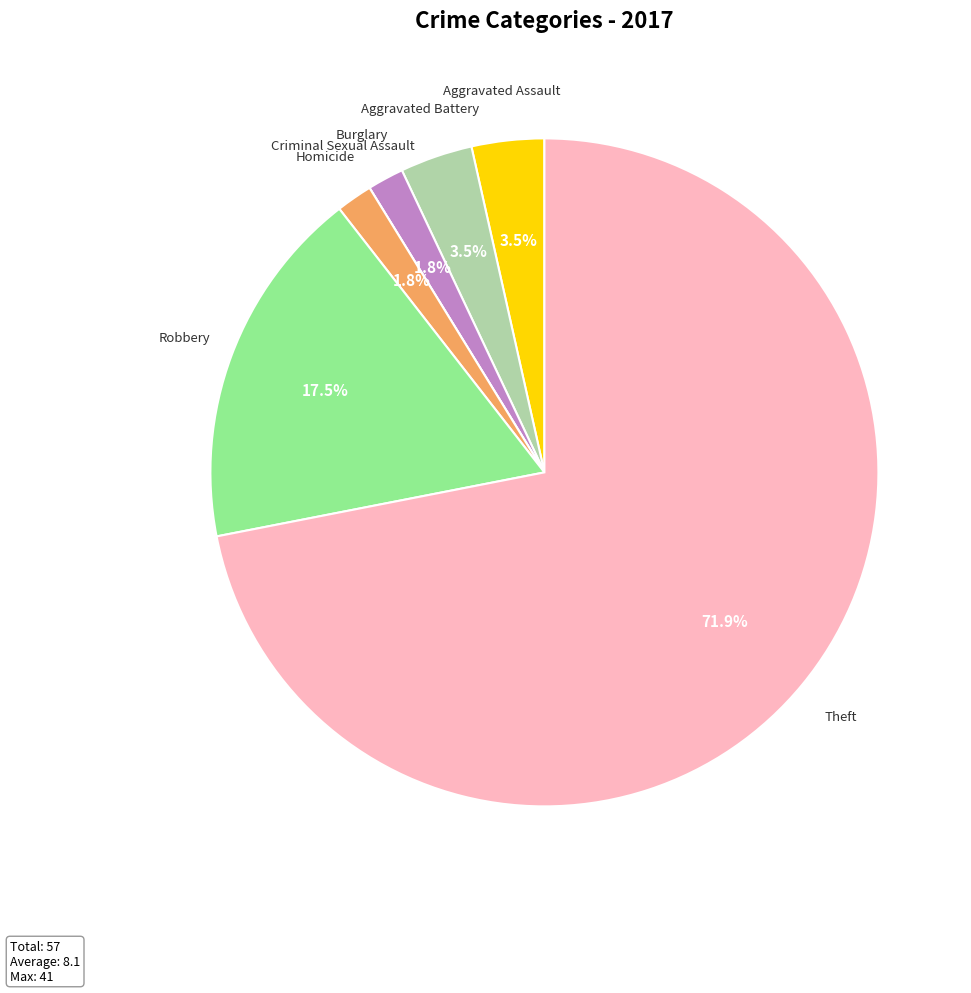

What is the largest slice in the pie chart?

Theft